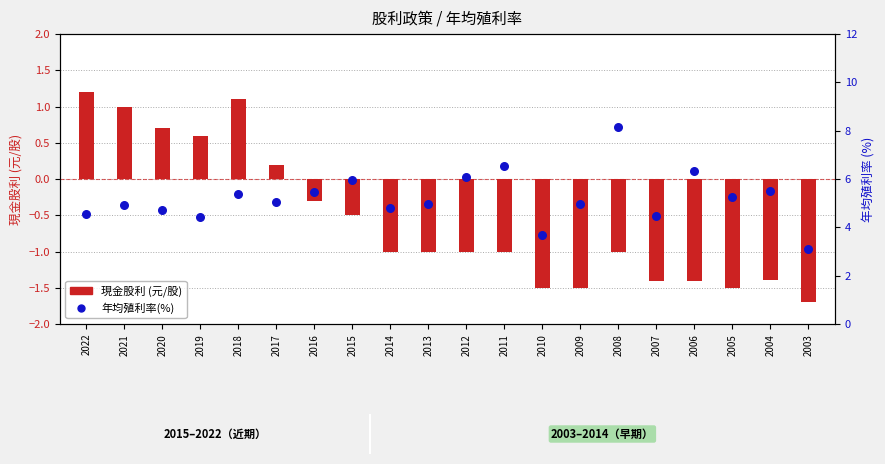

At which category is the sum across all series the highest?

2008